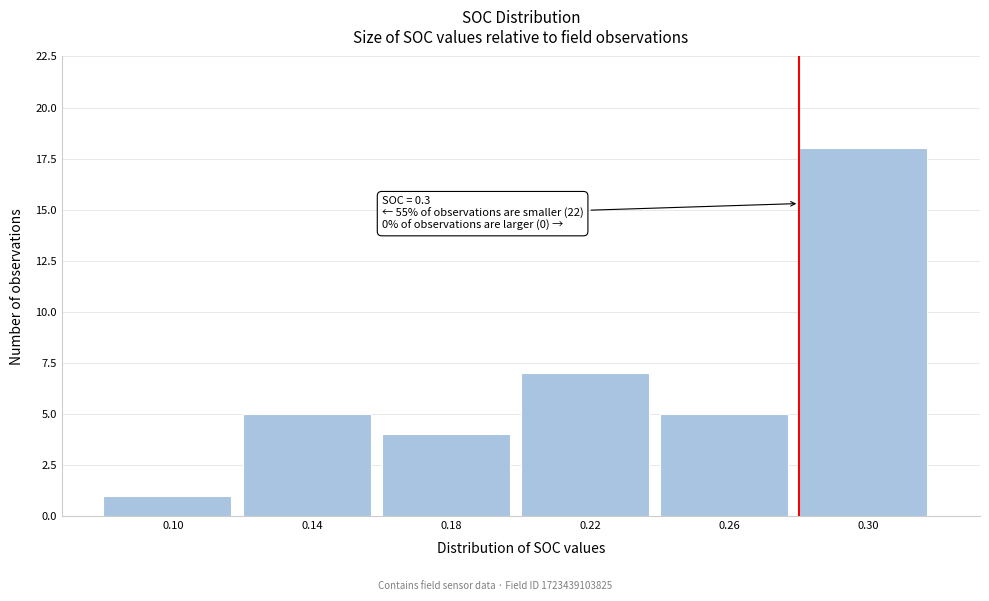

Reading left to right, list all the values displayed in this chart.

1	5	4	7	5	18